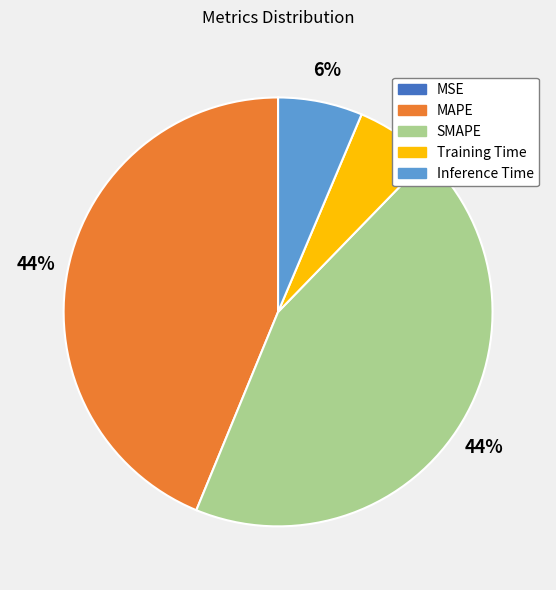

To the nearest percent, what is the difference between the largest and smallest slice percentages?

44%